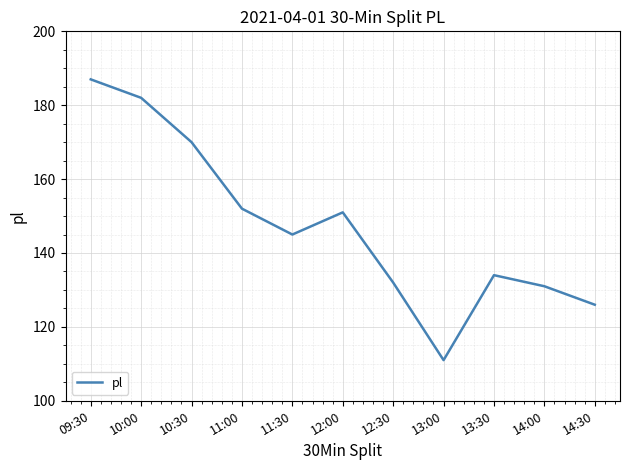

What is the difference between the maximum and minimum values?

76